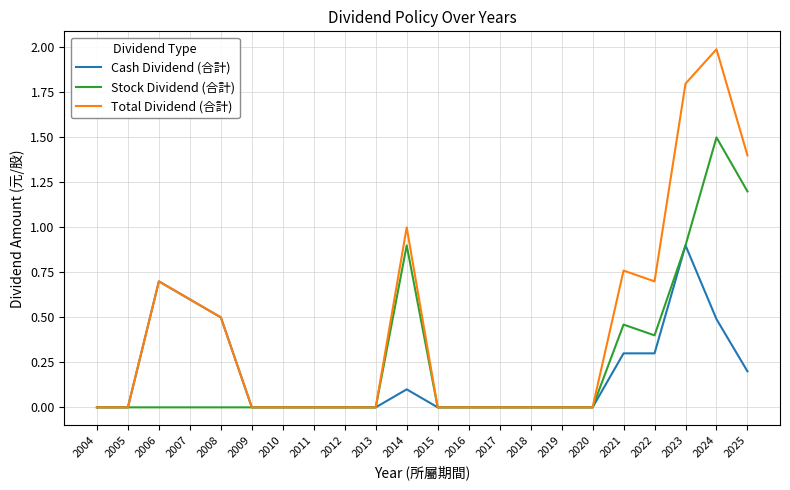

At which category does Total Dividend (合計) reach its first local peak?

2006